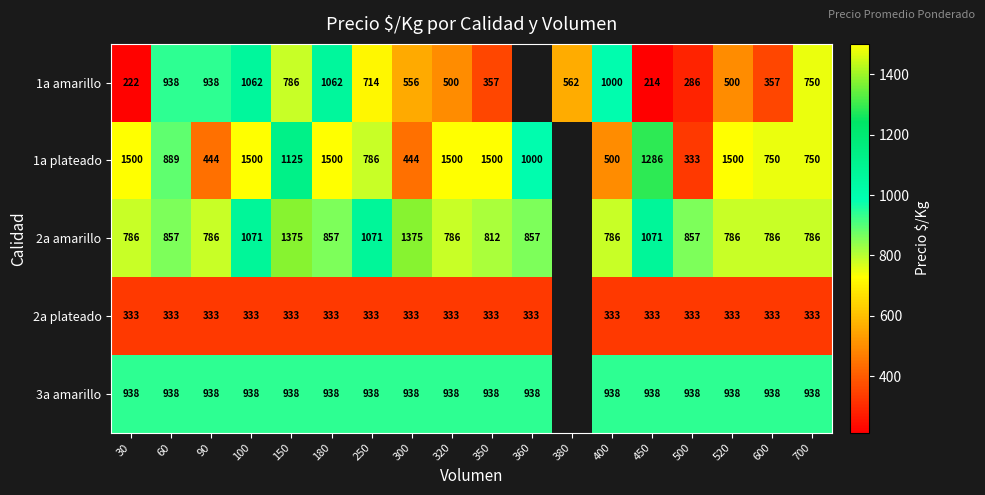

What is the smallest value displayed?

214.0